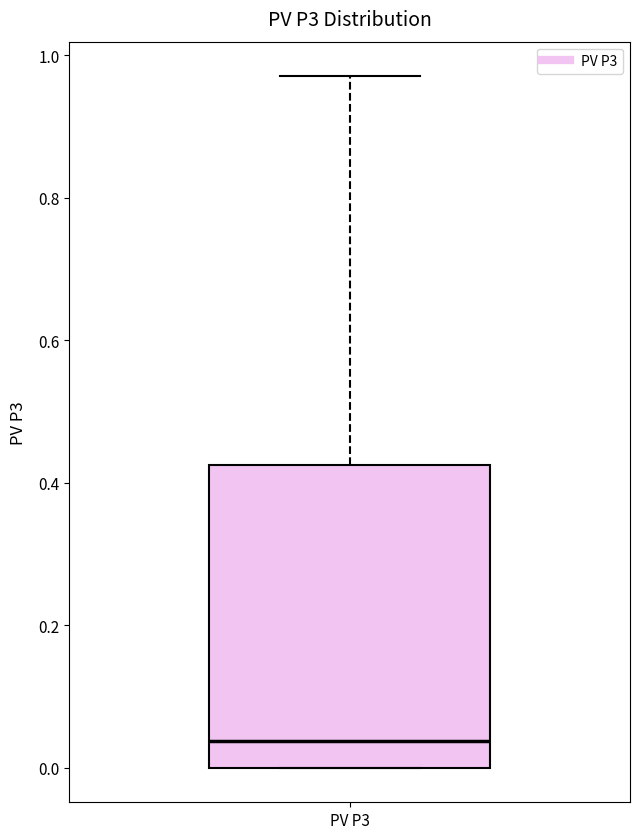

Where is the lower edge of the box for PV P3 on the y-axis? The values are not printed on the chart, so give them approximately, as read against the axis.

0.00